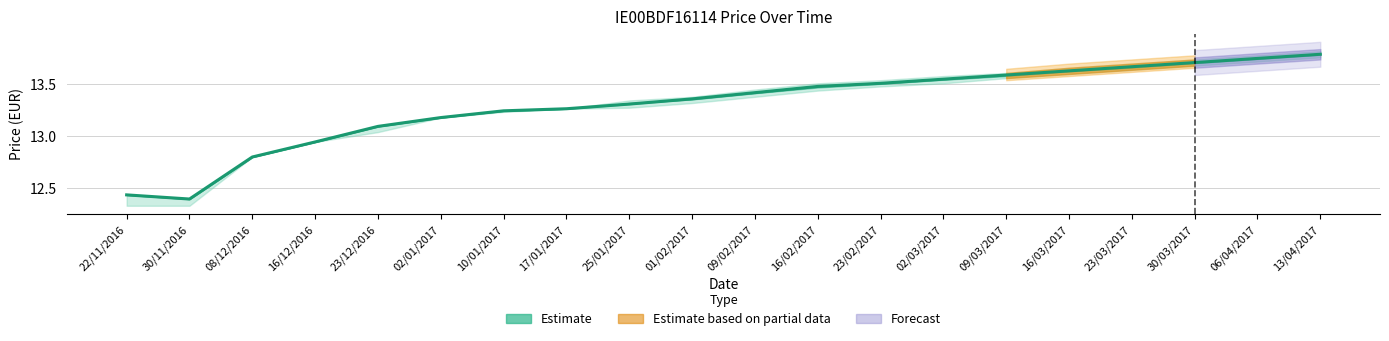

What is the greatest value displayed?

13.8